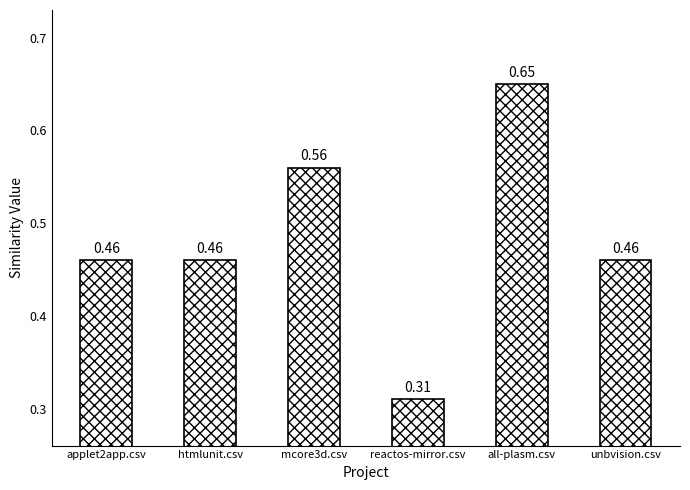

What is the sum of all values?

2.9